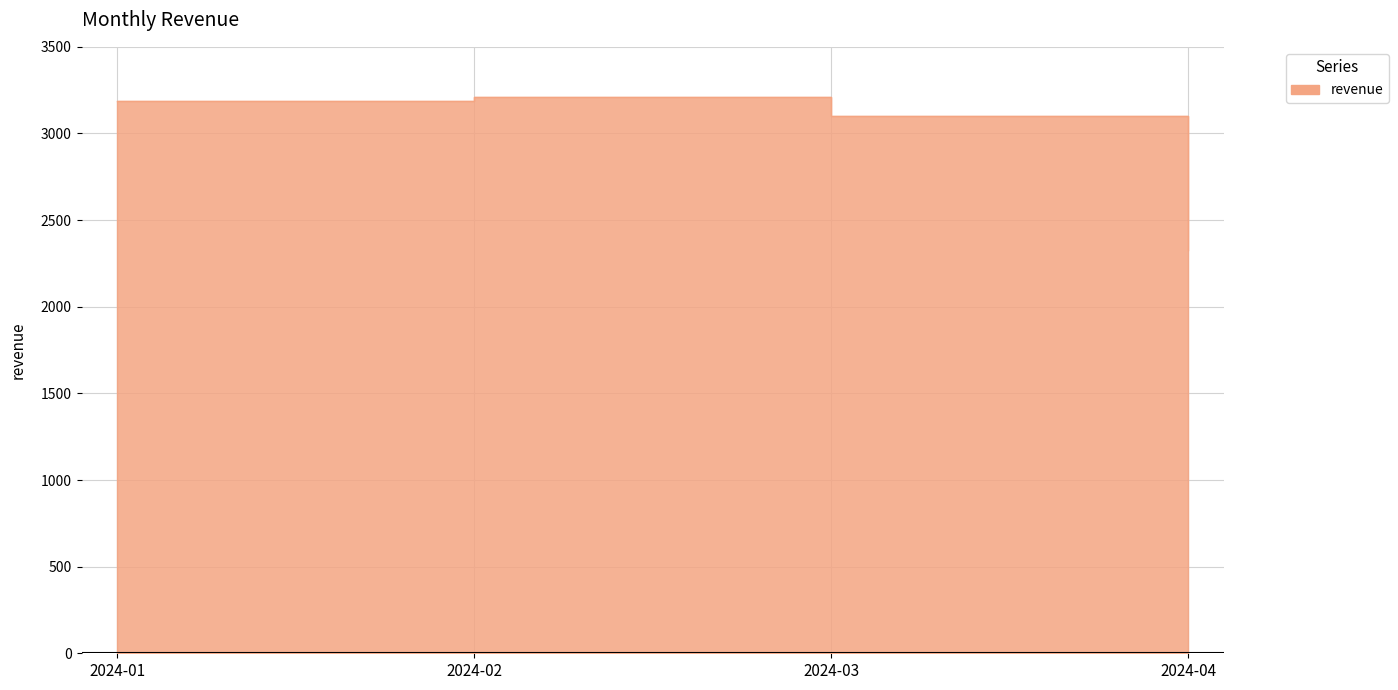

List the labels in order of value, largest first.

2024-02, 2024-01, 2024-03, 2024-04